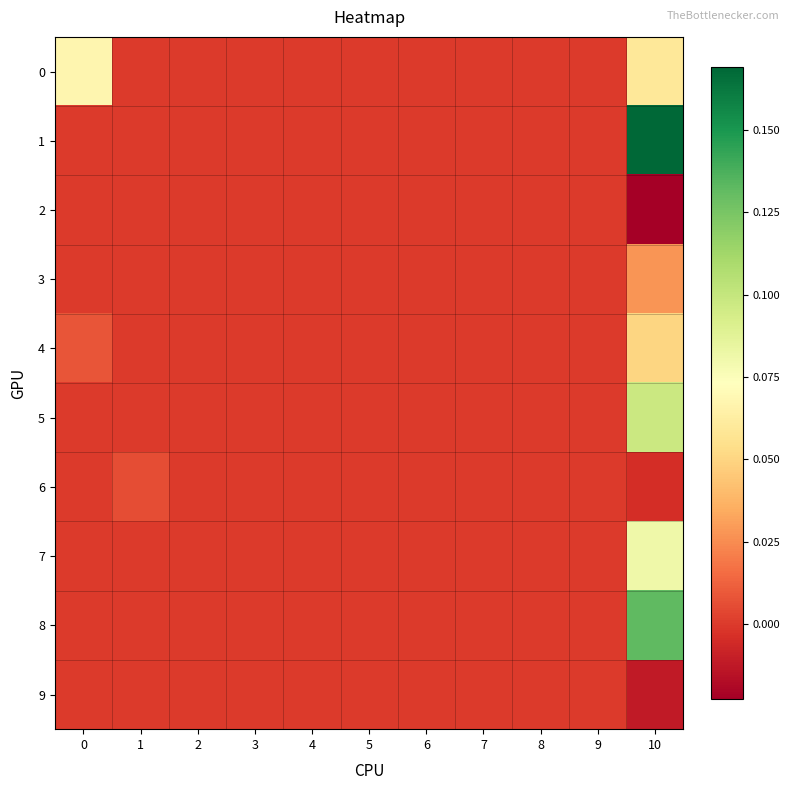

Rank the series by their maximum value, from lowest to highest.

2, 9, 6, 3, 4, 0, 7, 5, 8, 1